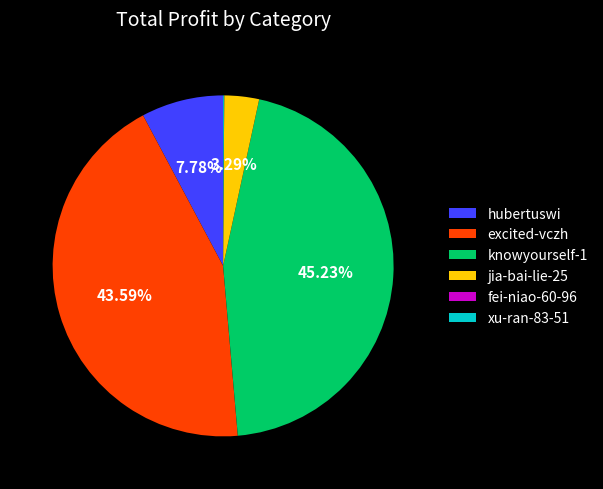

The knowyourself-1 slice represents 52% of the pie. True or false?

False